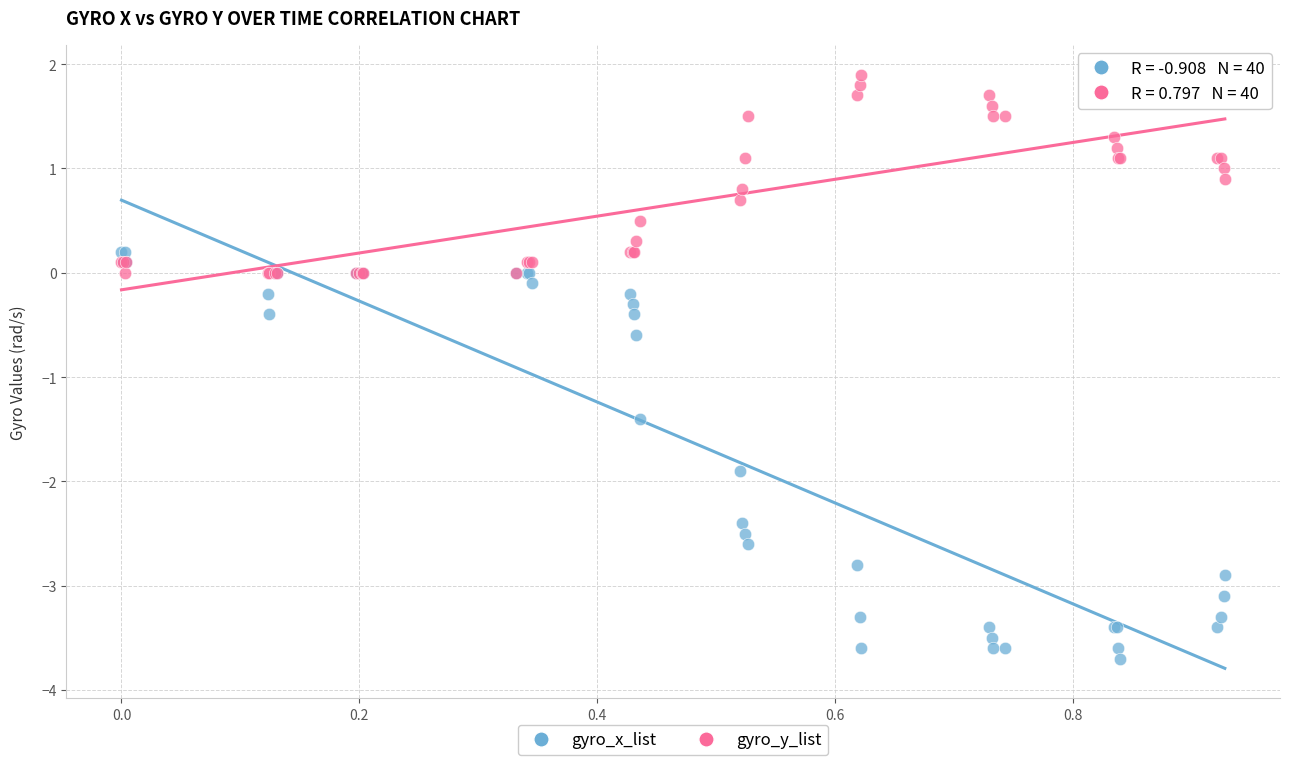

What are all the series names shown in the legend?

gyro_x_list, gyro_y_list